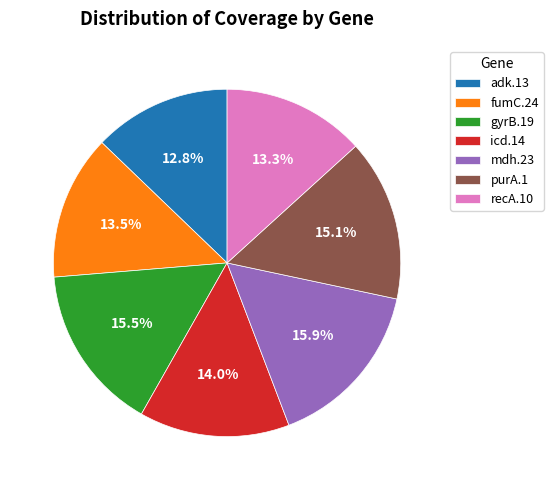

To the nearest percent, what is the difference between the largest and smallest slice percentages?

3%